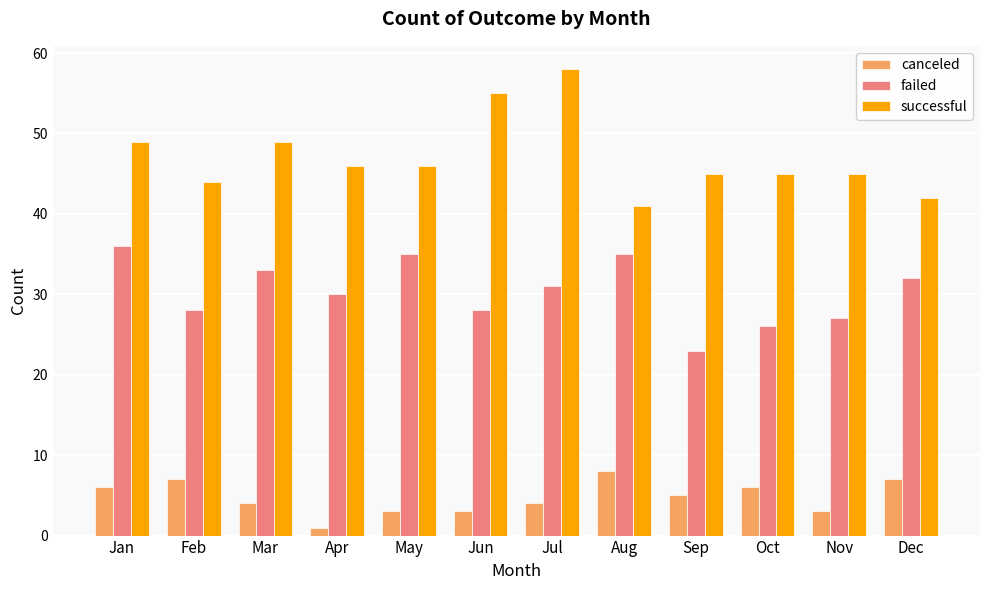

At which label does failed reach its minimum?

Sep